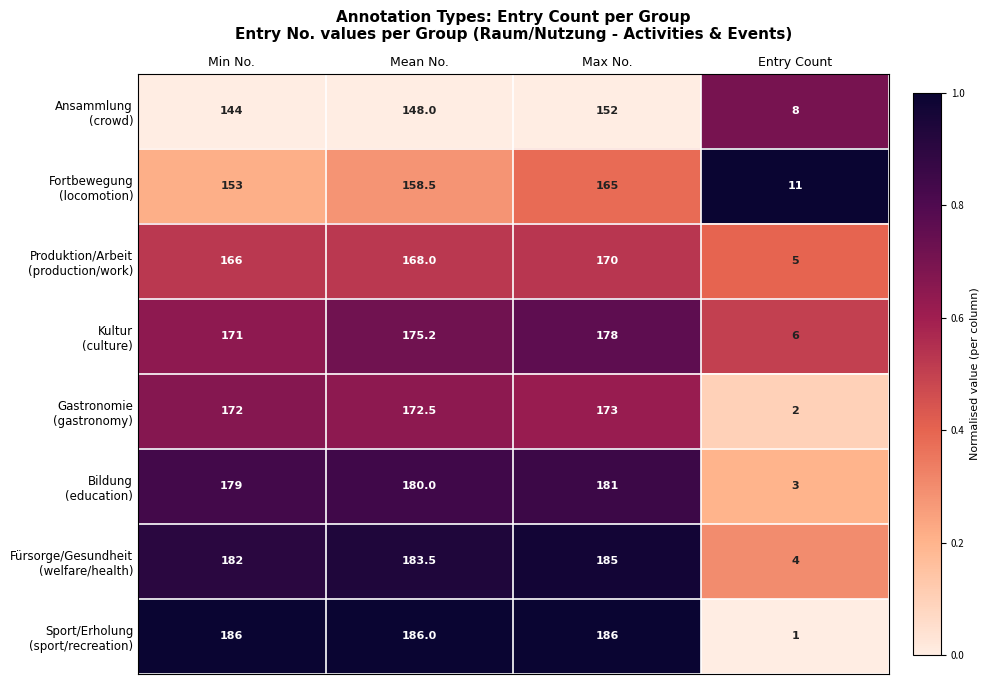

What is the total value across all series at Mean No.?

1371.7